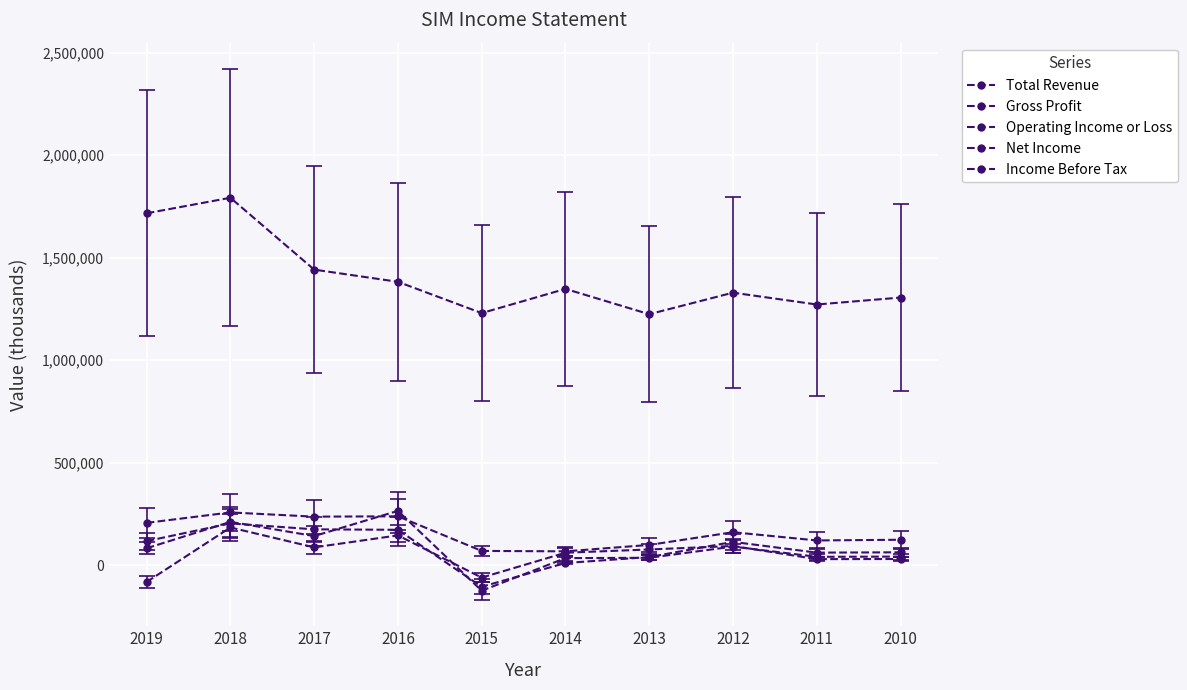

What is the sum of all Operating Income or Loss values?

847400